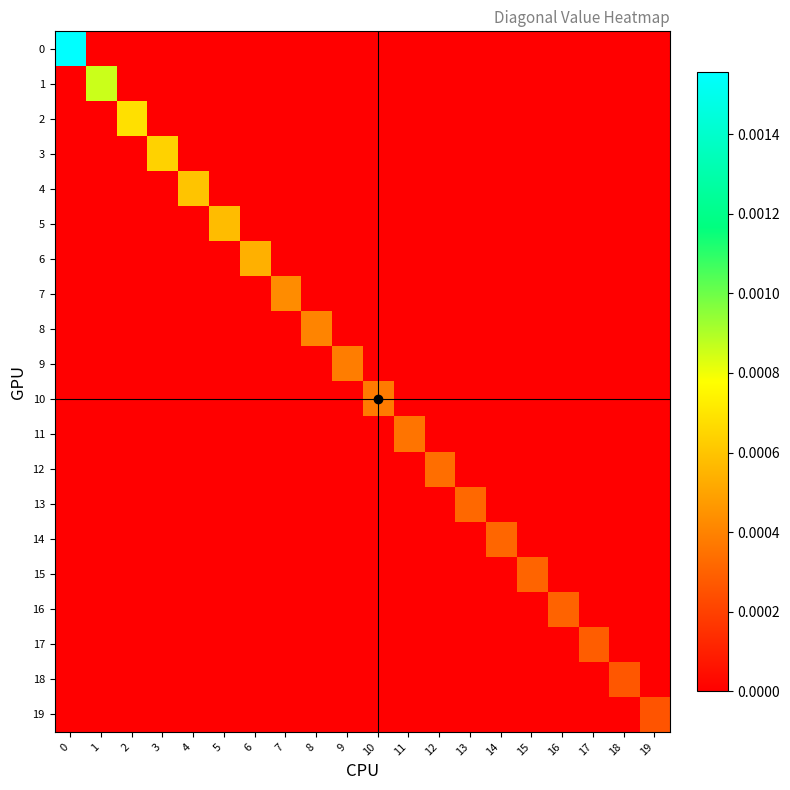

How many data points does each series have?

20